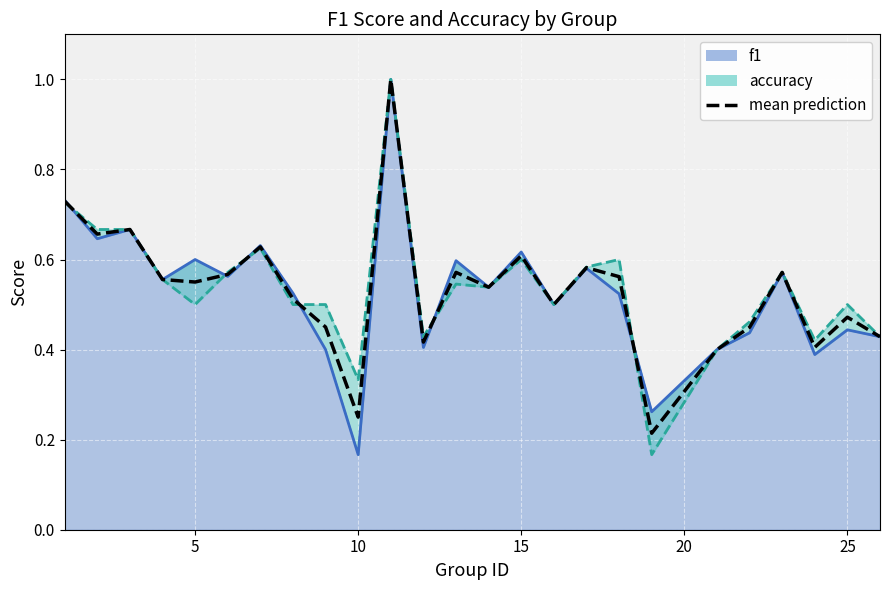

How many lines are shown in the chart?

1